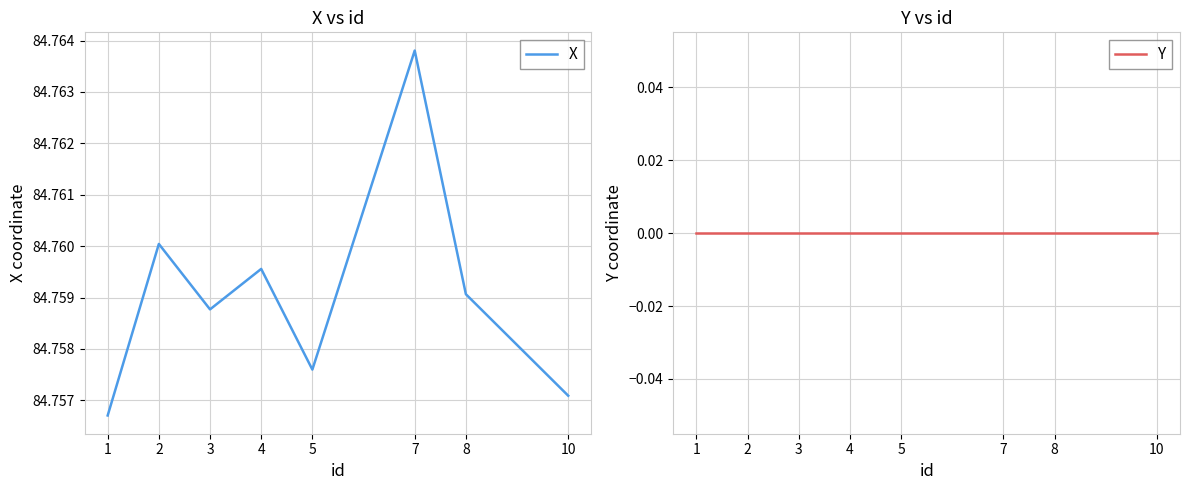

At which label is Y closest to 0?

1